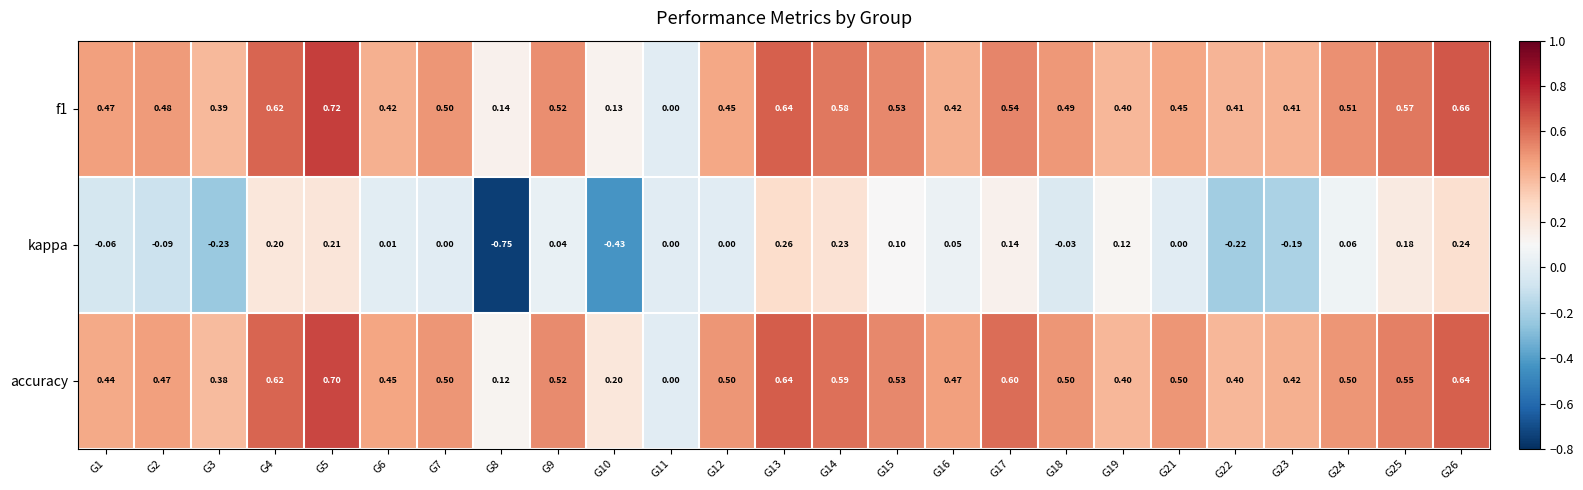

How many values in kappa are below zero?

8